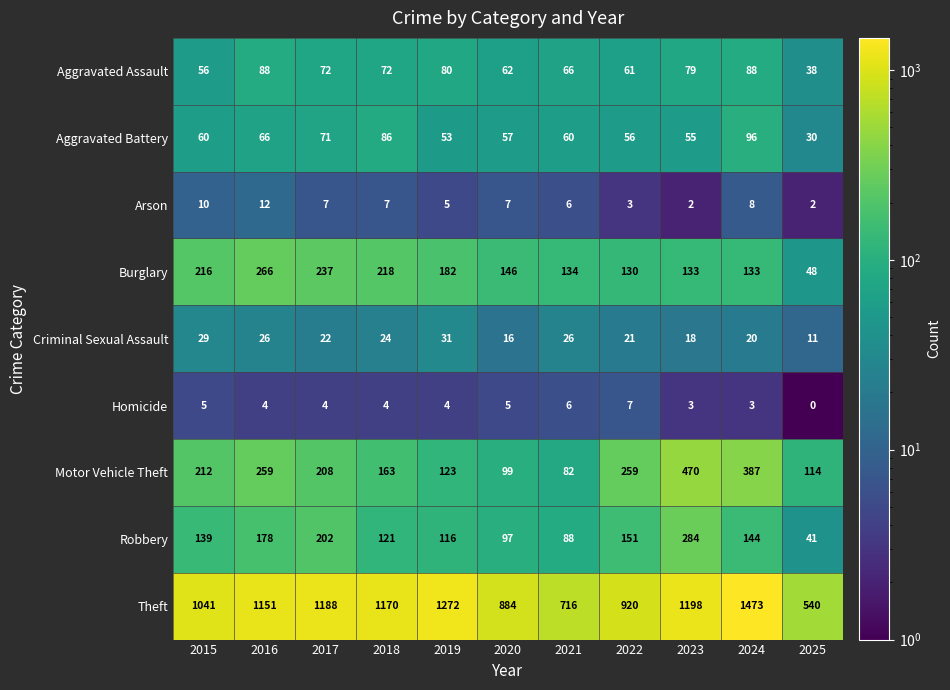

The Theft series shows 1272 at 2019. True or false?

True